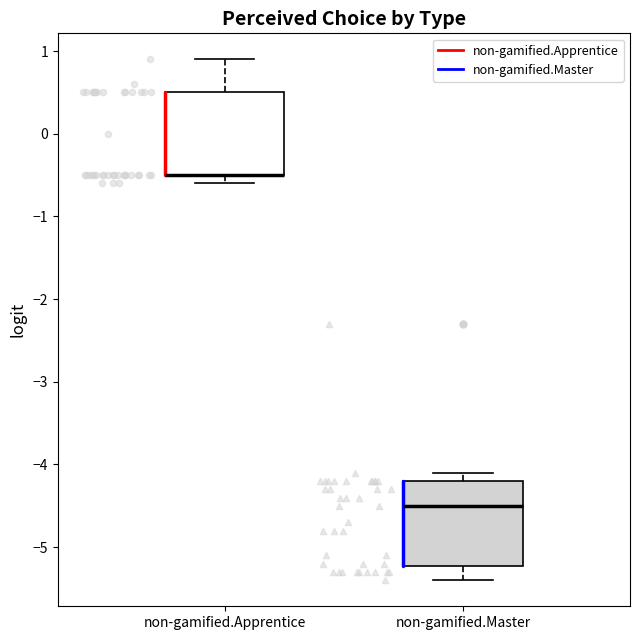

Reading left to right, transcribe this box plot: for each box, give where its median line is, the range the box spans, and where its two whiskers end, as read against the y-axis. The values are not printed on the chart, so give them approximately, as read against the axis.

non-gamified.Apprentice: median -0.5 (drawn on the box's lower edge), box -0.5 to 0.5, whiskers -0.6 to 0.9
non-gamified.Master: median -4.5, box -5.2 to -4.2, whiskers -5.4 to -4.1